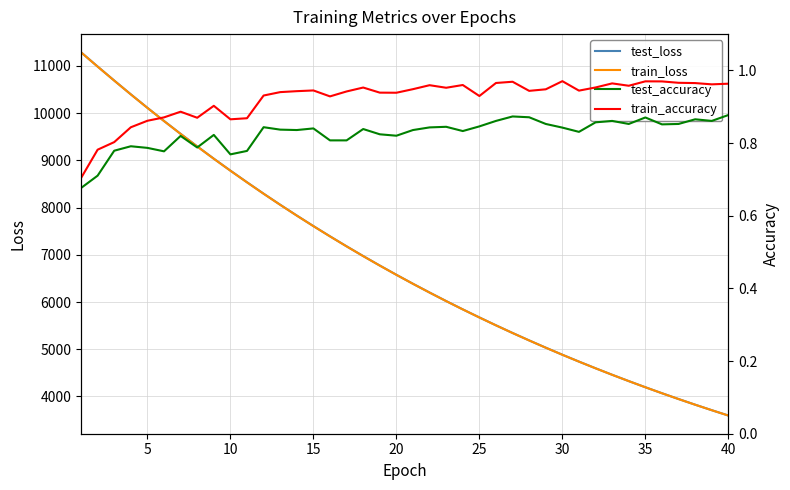

Which series has the widest spread of values?

test_loss